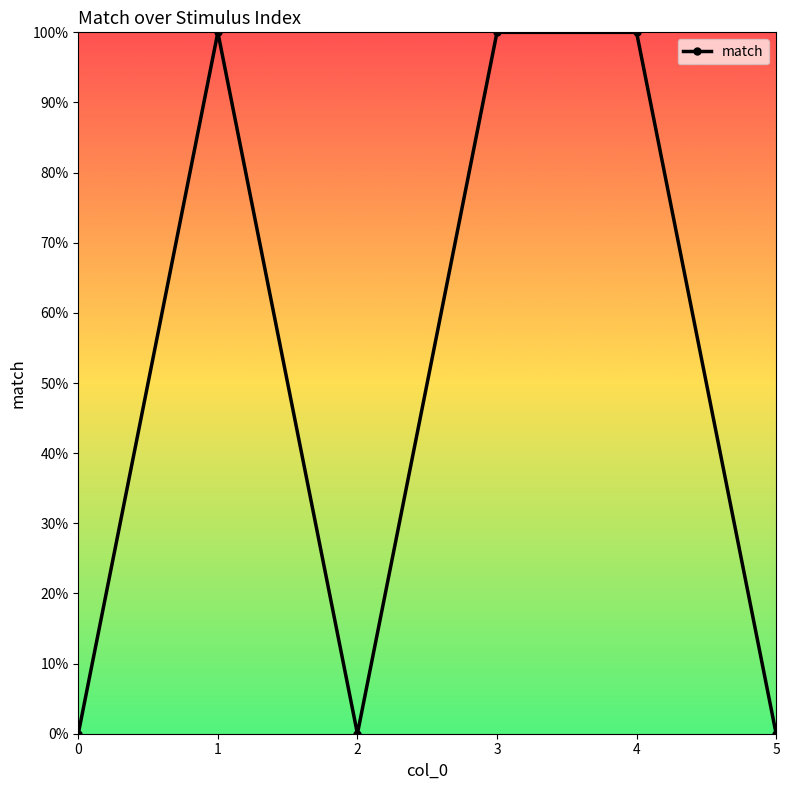

The value at 0 is -1. True or false?

False